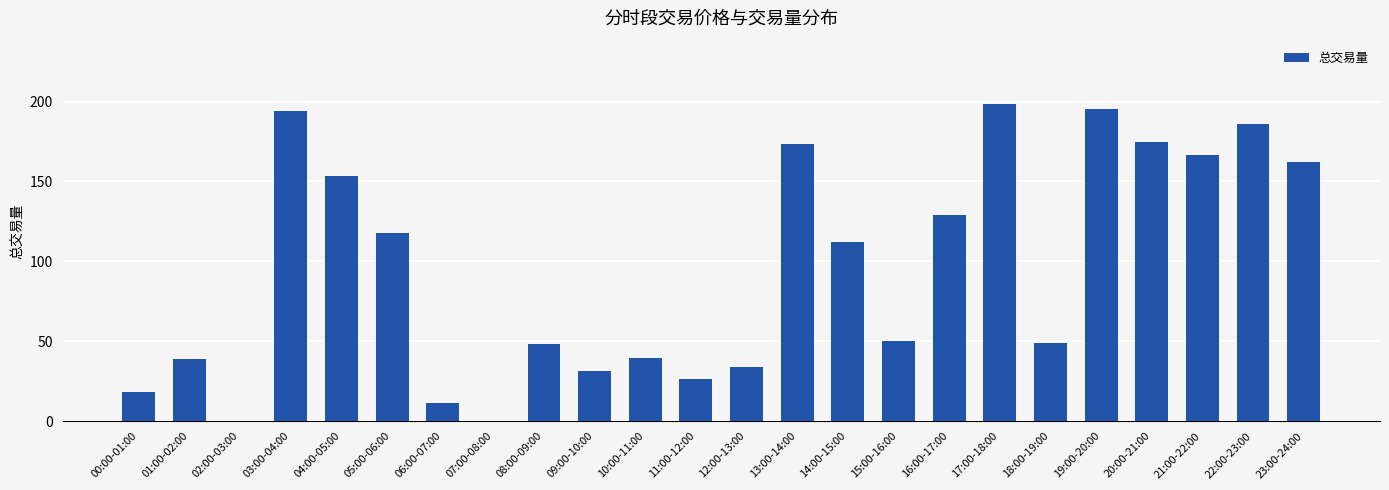

What is the greatest value displayed?

198.4